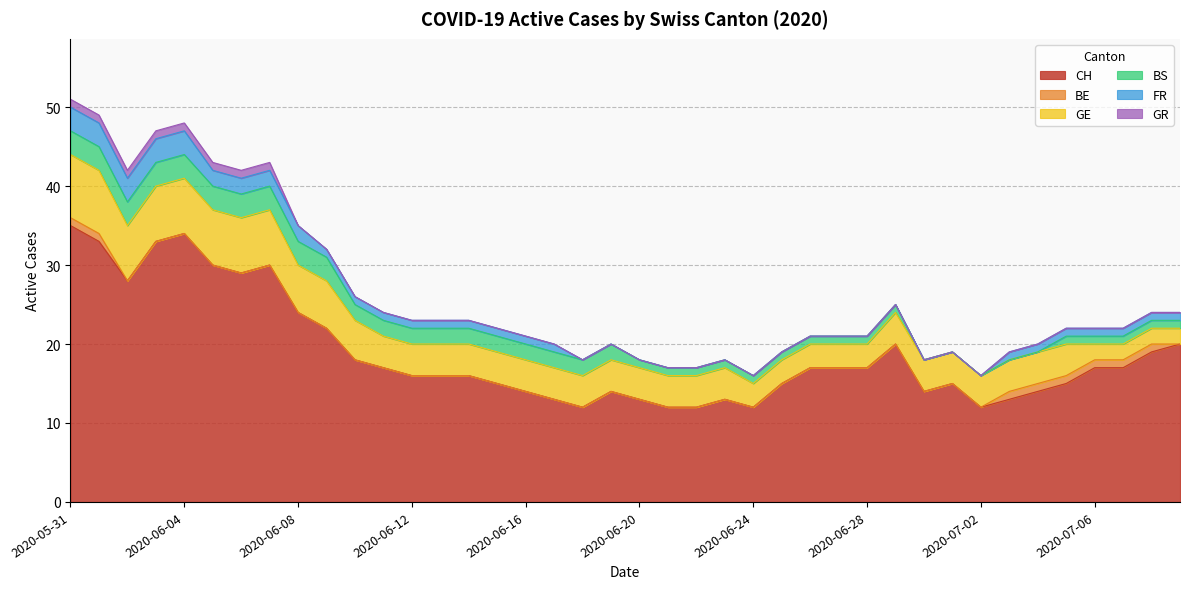

What is the lowest value of the CH series?

12